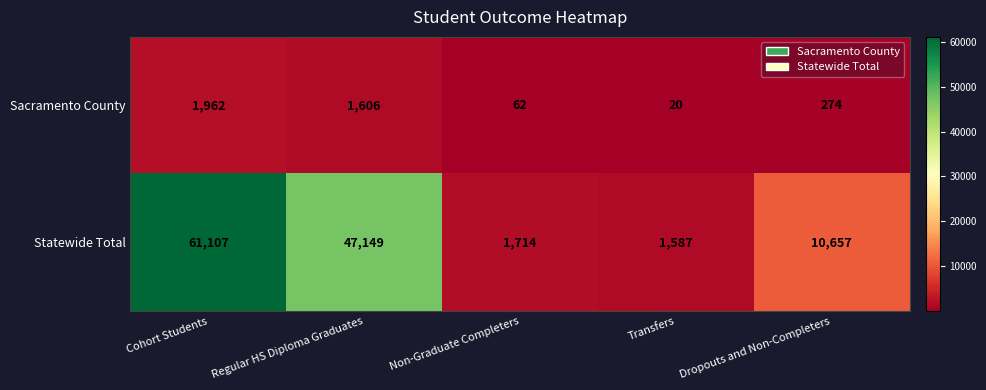

Reading right to left, list all the values displayed in this chart.

Sacramento County: 274	20	62	1606	1962
Statewide Total: 10657	1587	1714	47149	61107